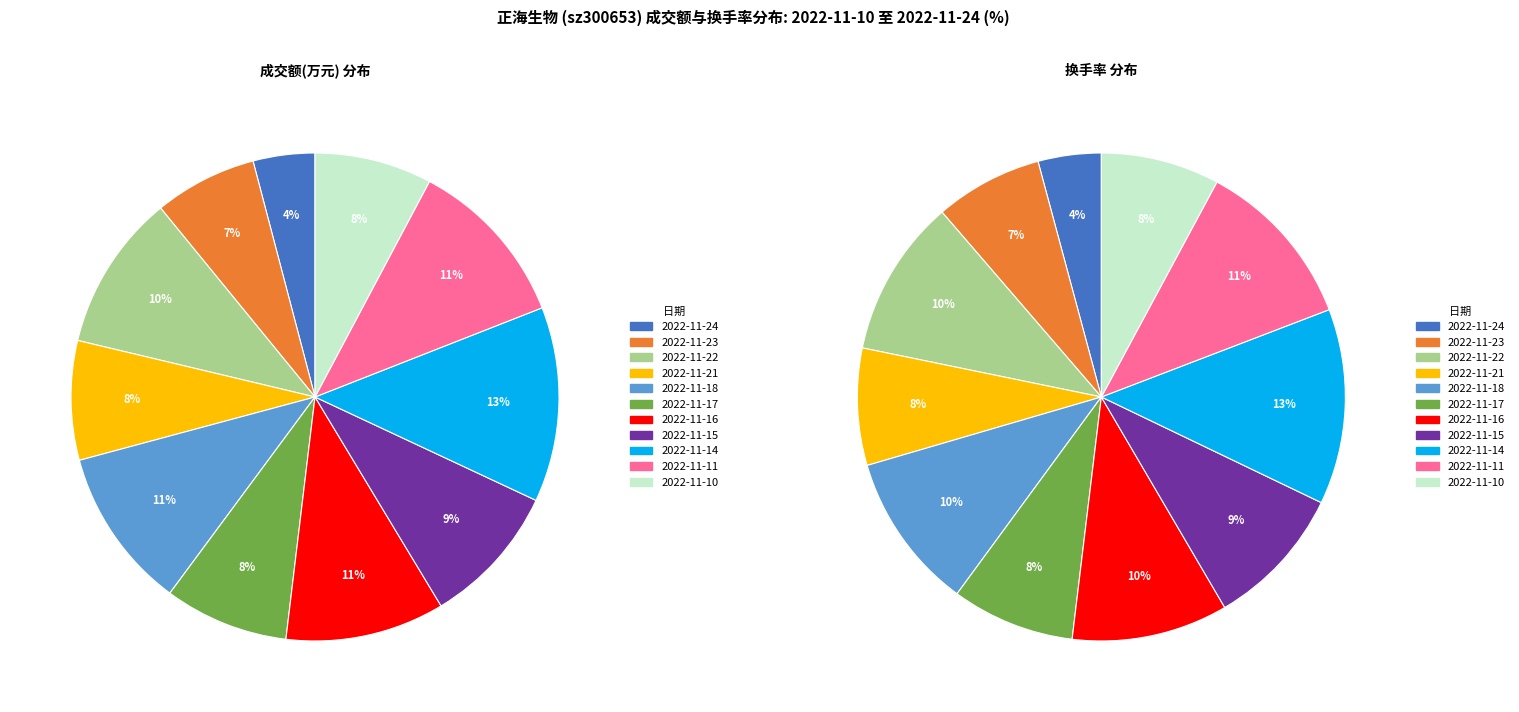

Is 2022-11-22 the majority of the pie?

No